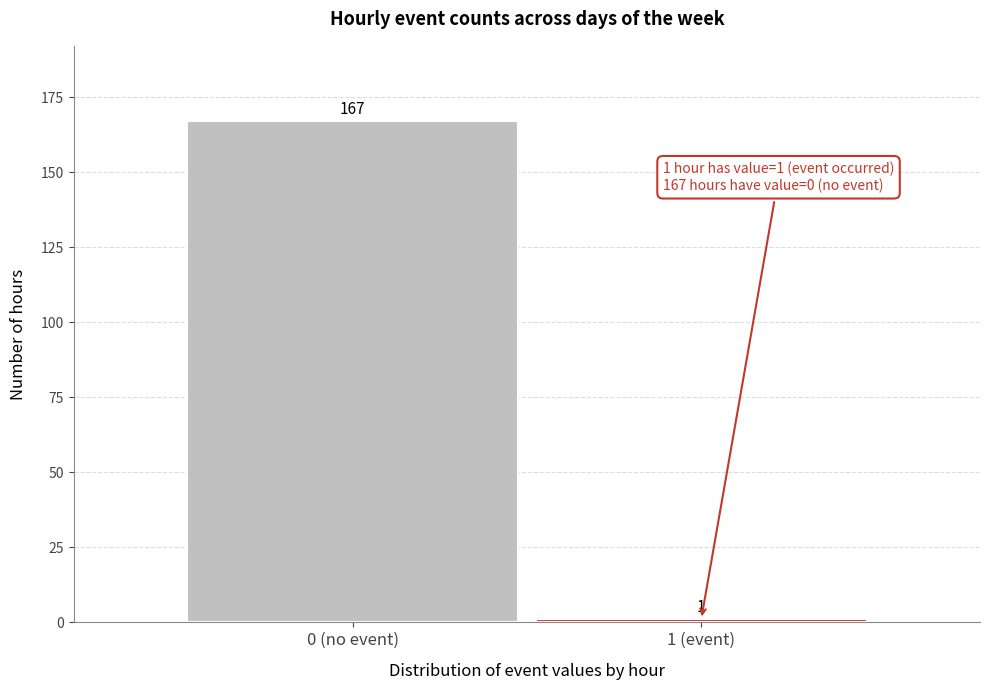

Reading left to right, what are all the values shown in this chart?

167	1